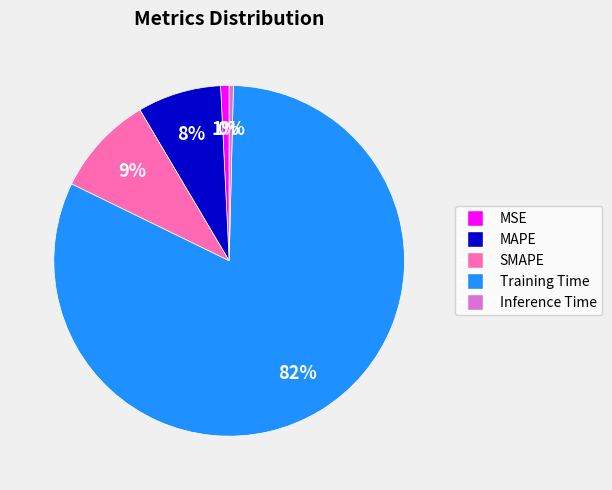

The Training Time slice represents 87% of the pie. True or false?

False